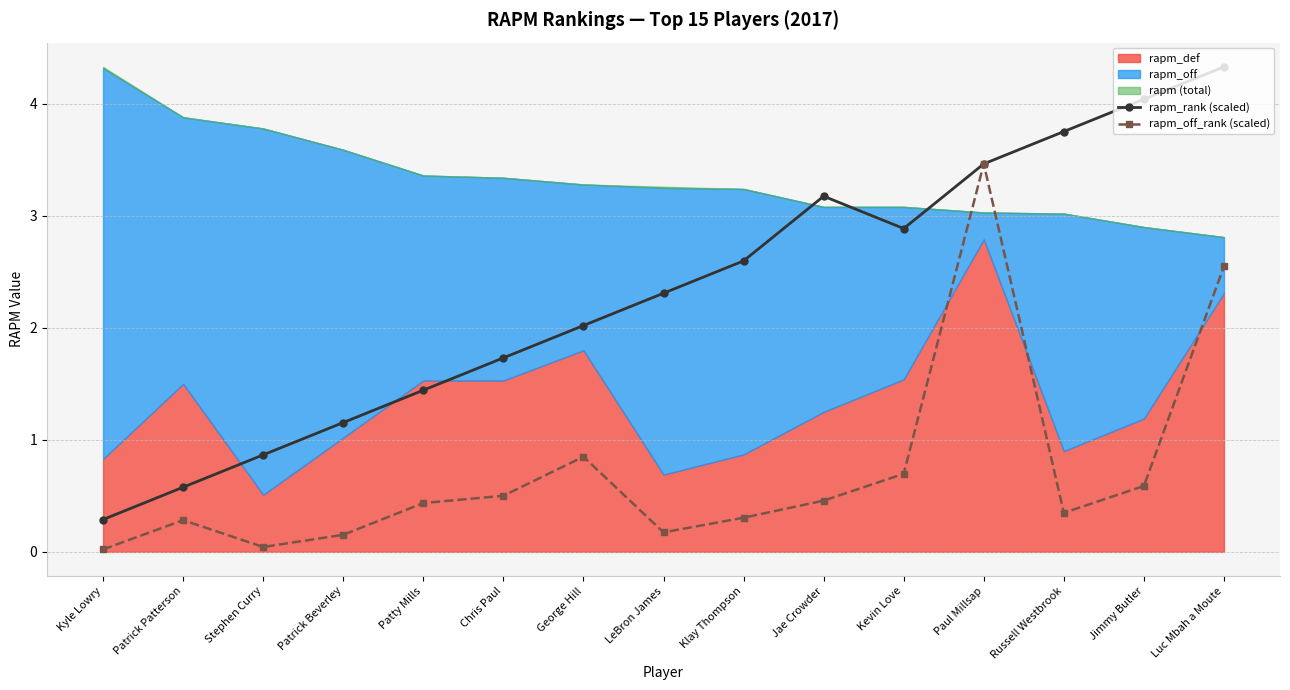

What is the label of the 12th point from the right?

Patrick Beverley